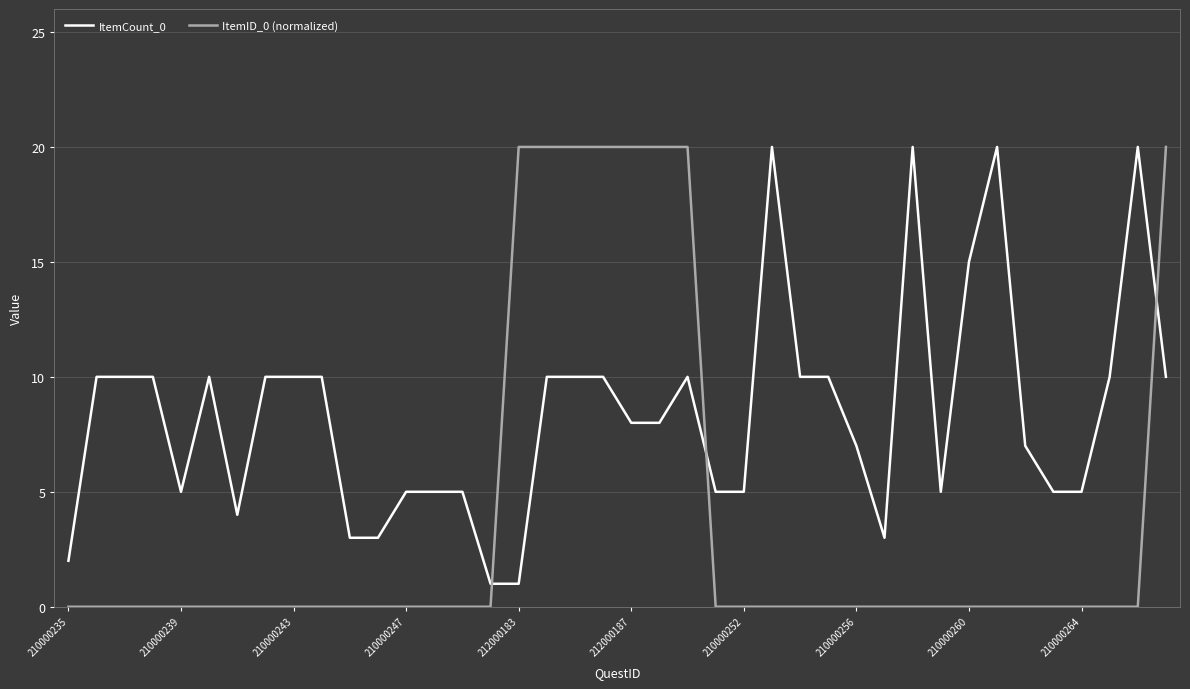

What is the difference between the maximum and minimum values in the ItemID_0 (normalized) series?

20.0